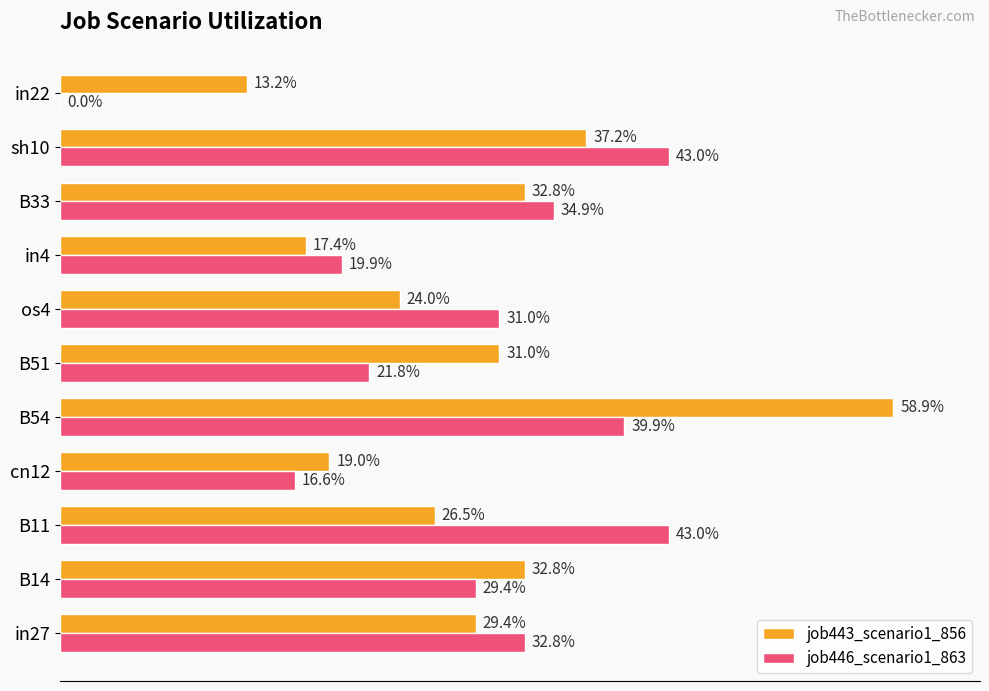

What are all the series names shown in the legend?

job443_scenario1_856, job446_scenario1_863